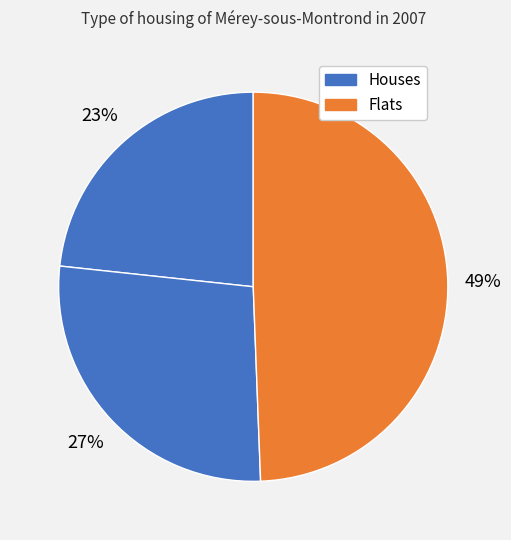

How many slices are in this pie chart?

3